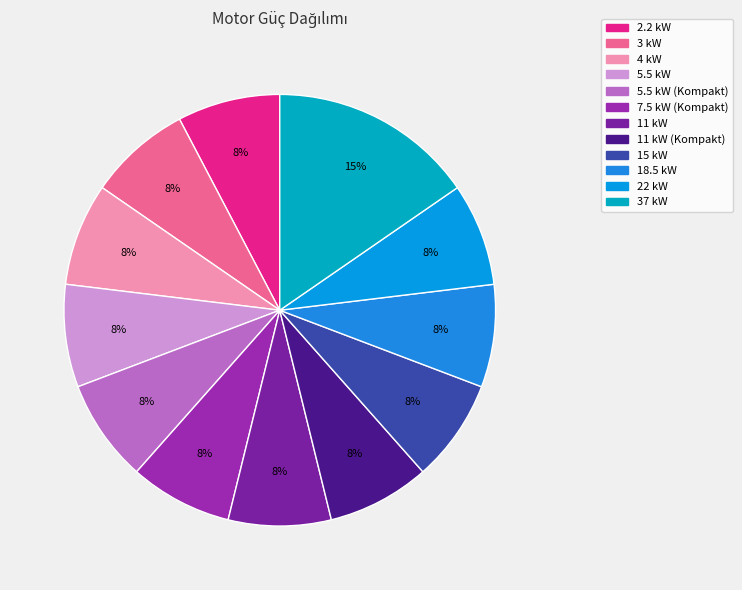

How many segments does this pie chart have?

12